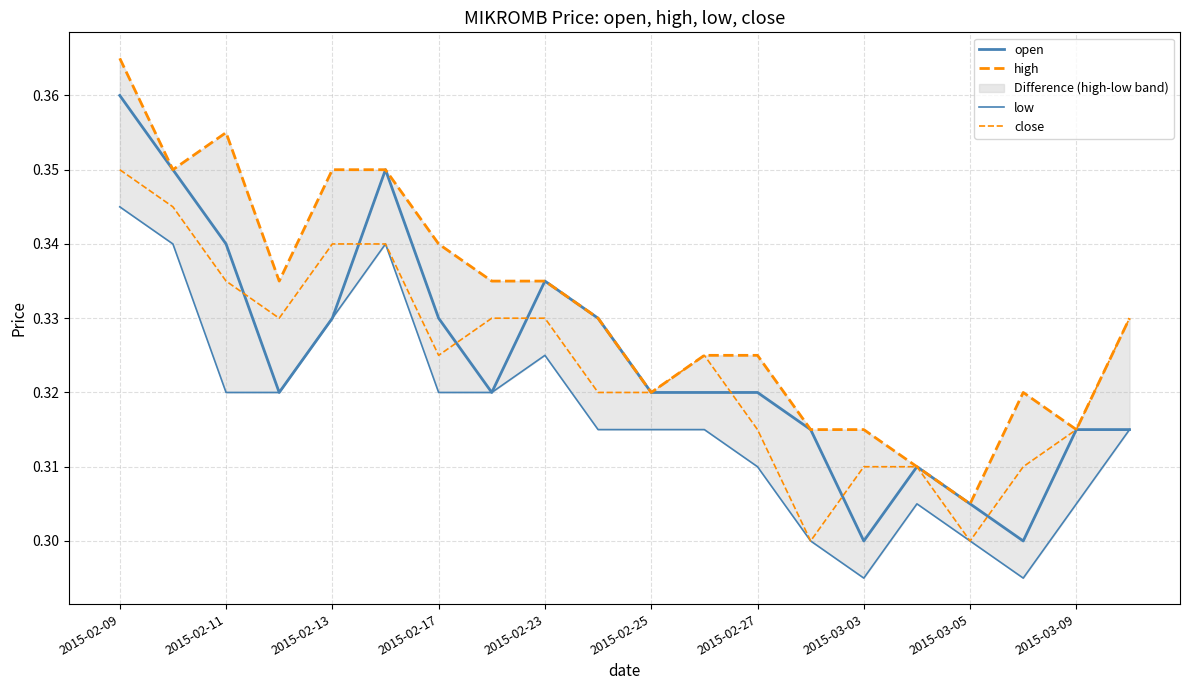

True or false: high and low cross at least once.

False